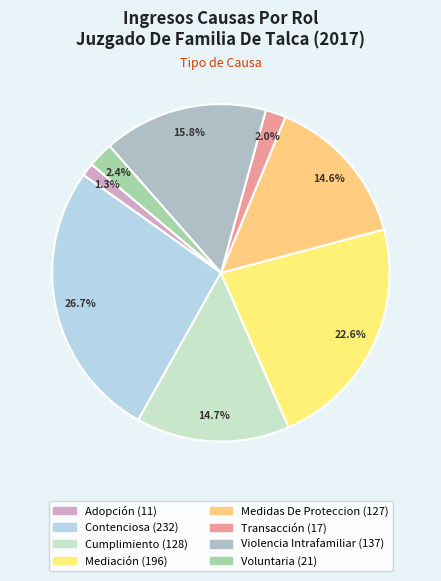

Do Cumplimiento and Medidas De Proteccion together represent more than half of the pie?

No